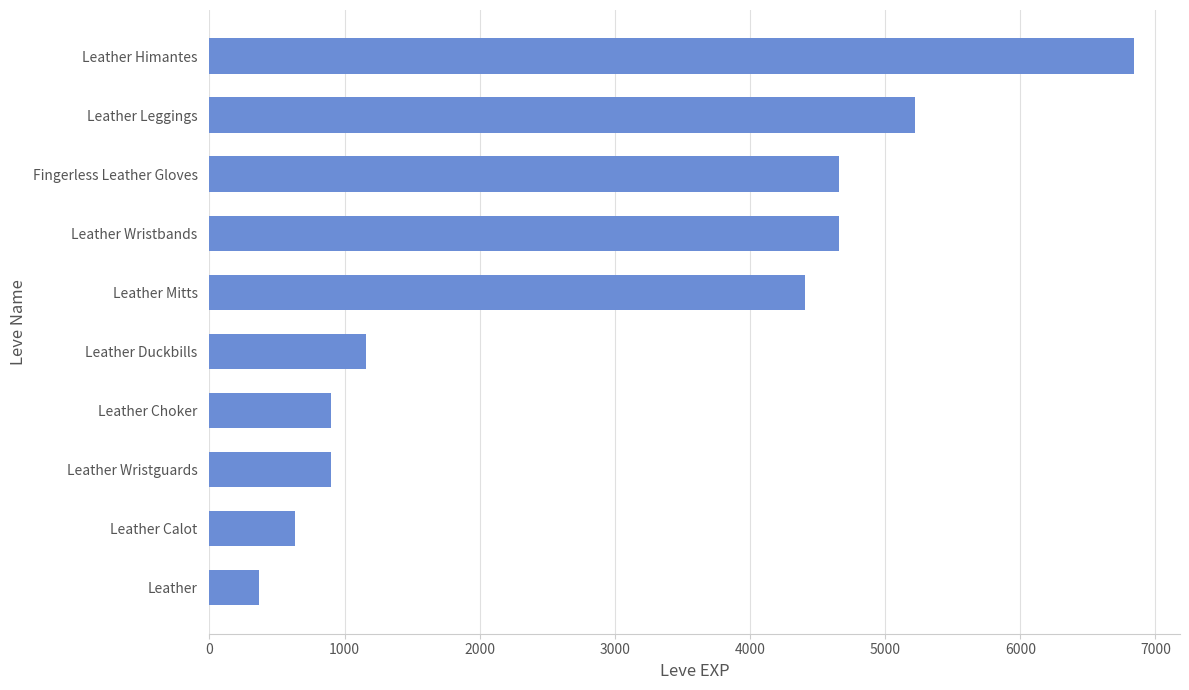

How many values are below 4410?

5